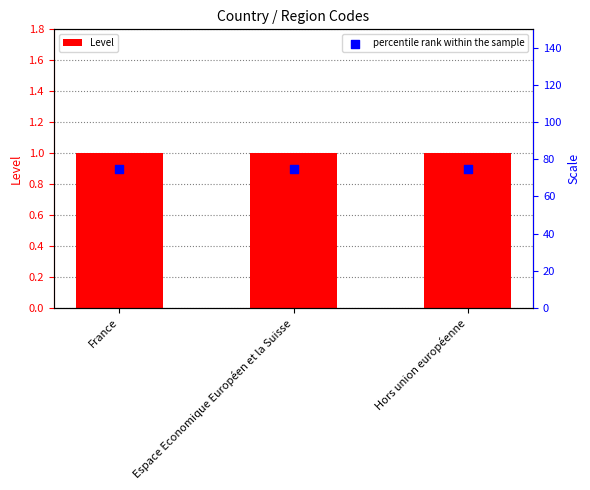

Which series contains the highest Y value?

percentile rank within the sample